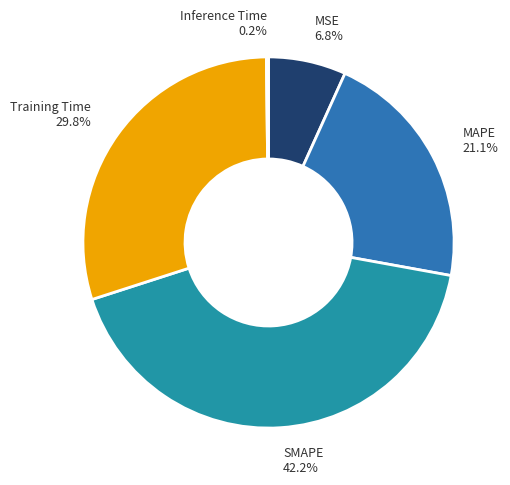

To the nearest percent, what percentage of the pie is SMAPE?

42%